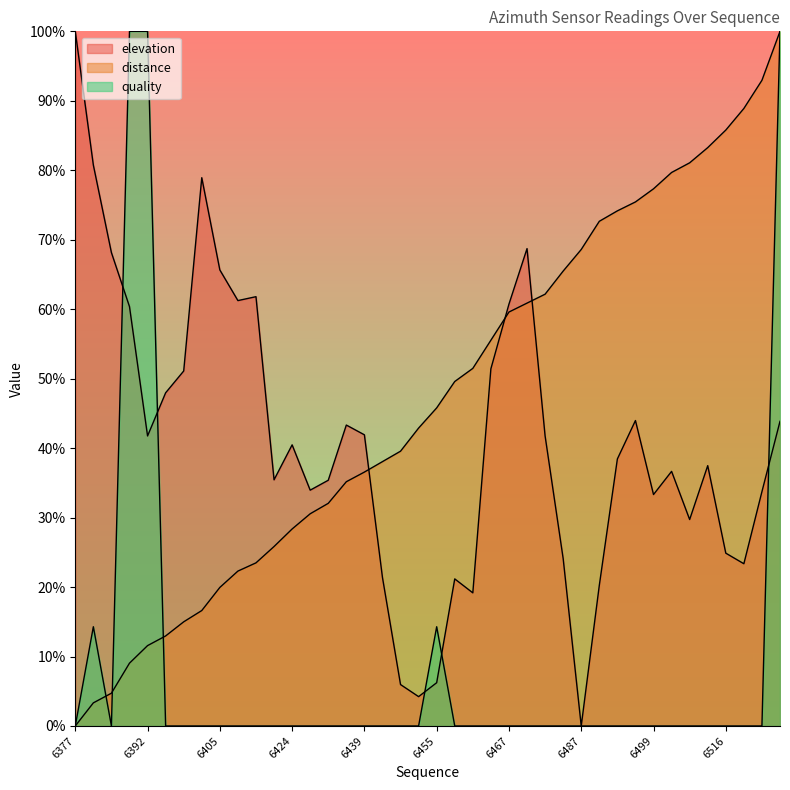

How many distinct data groups are displayed?

3